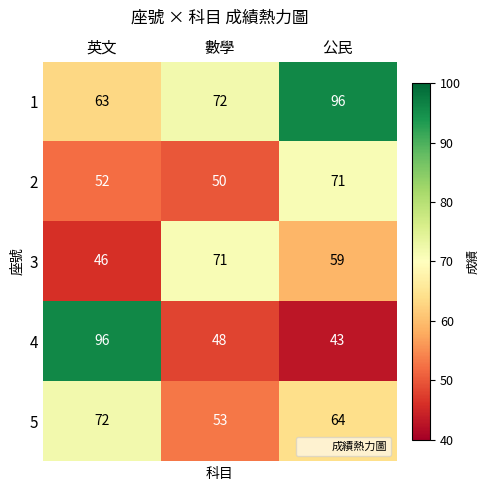

Rank the categories by 3 value from highest to lowest.

數學, 公民, 英文